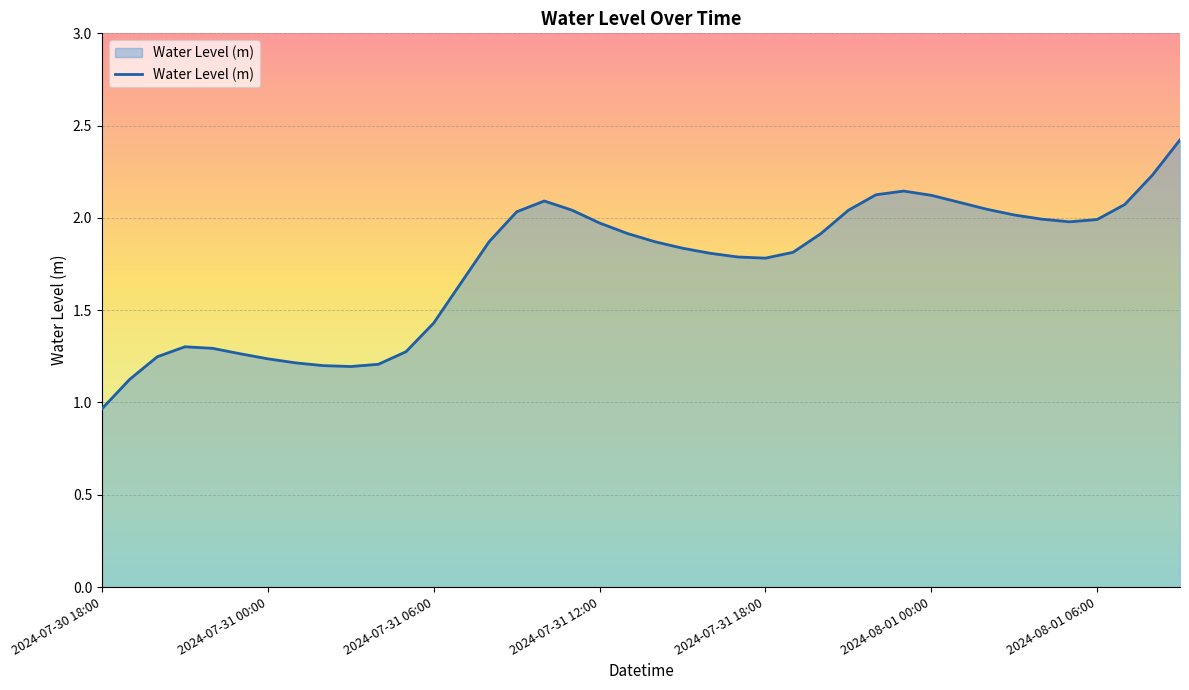

What is the greatest value displayed?

2.4